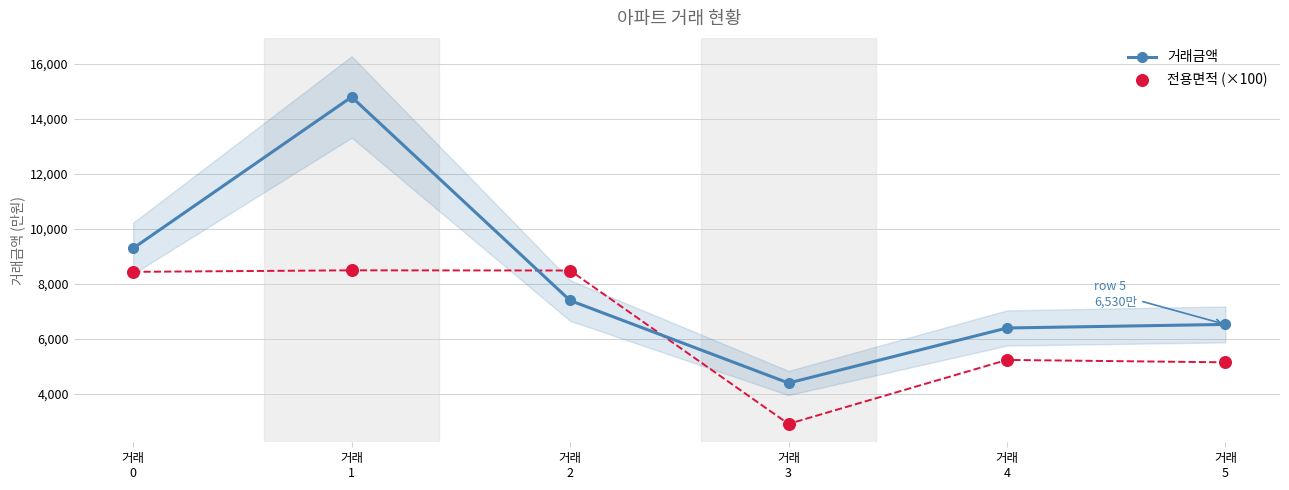

Which series has the largest Y range (max minus min)?

거래금액